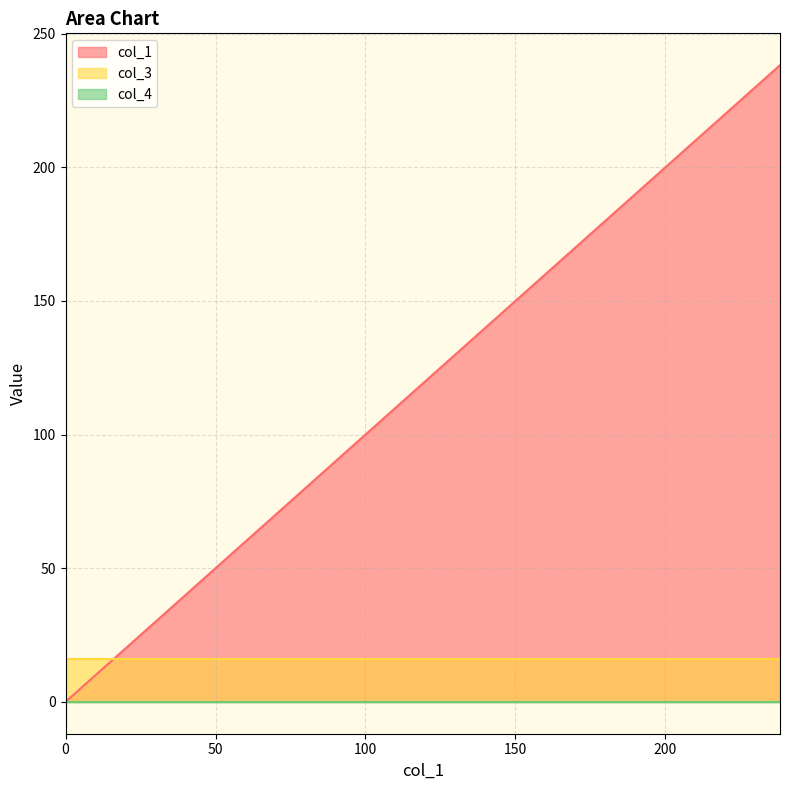

What is the approximate value of col_1 at 238.18103150000388?

238.2